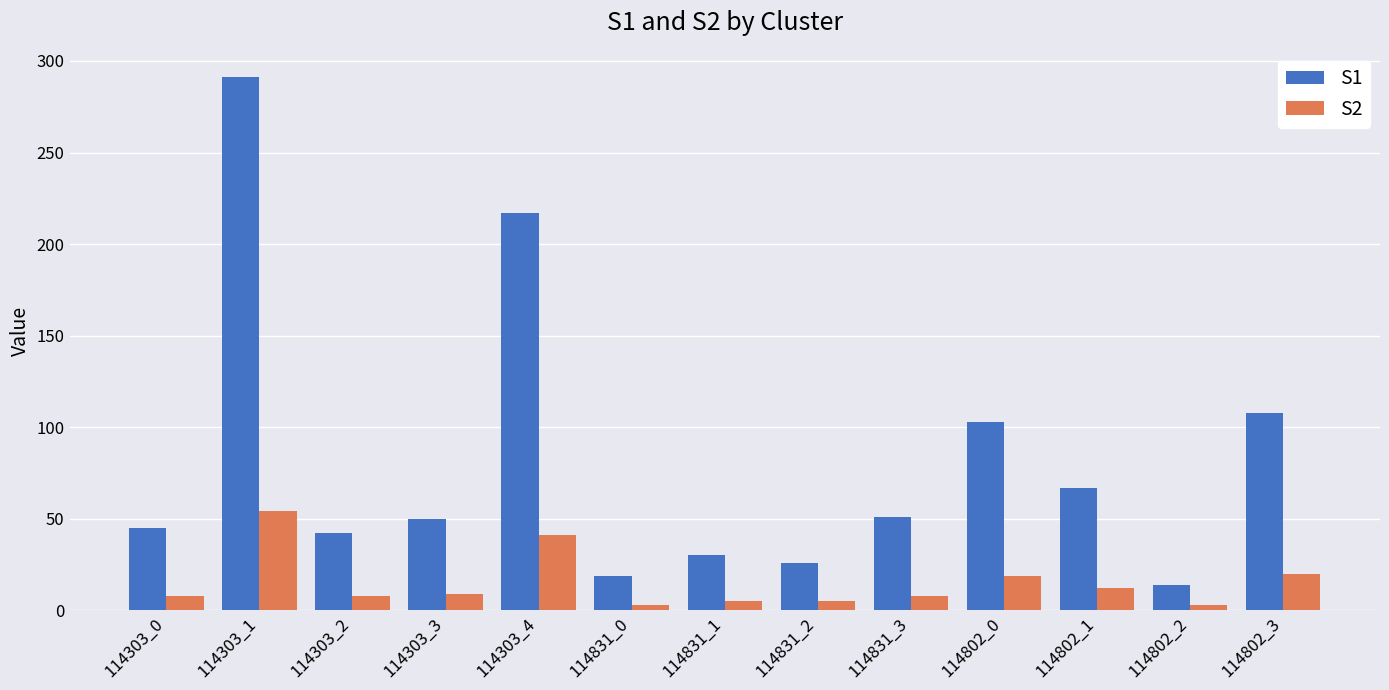

What is the sum of all S1 values?

1063